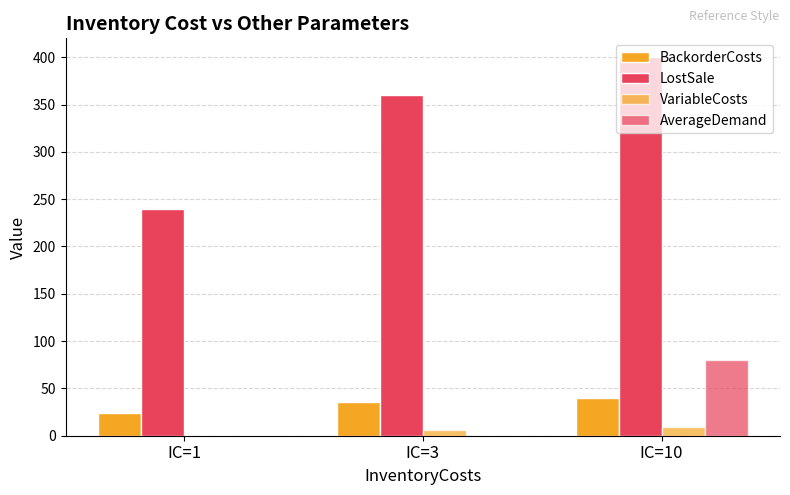

What is the value of the BackorderCosts bar at the 2nd from the left?

36